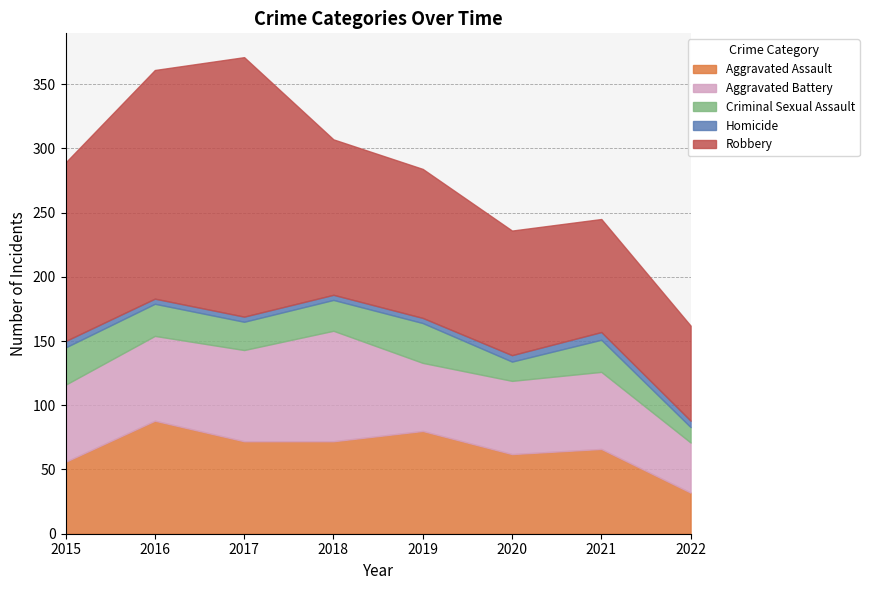

At which category does Aggravated Assault reach its first local peak?

2016